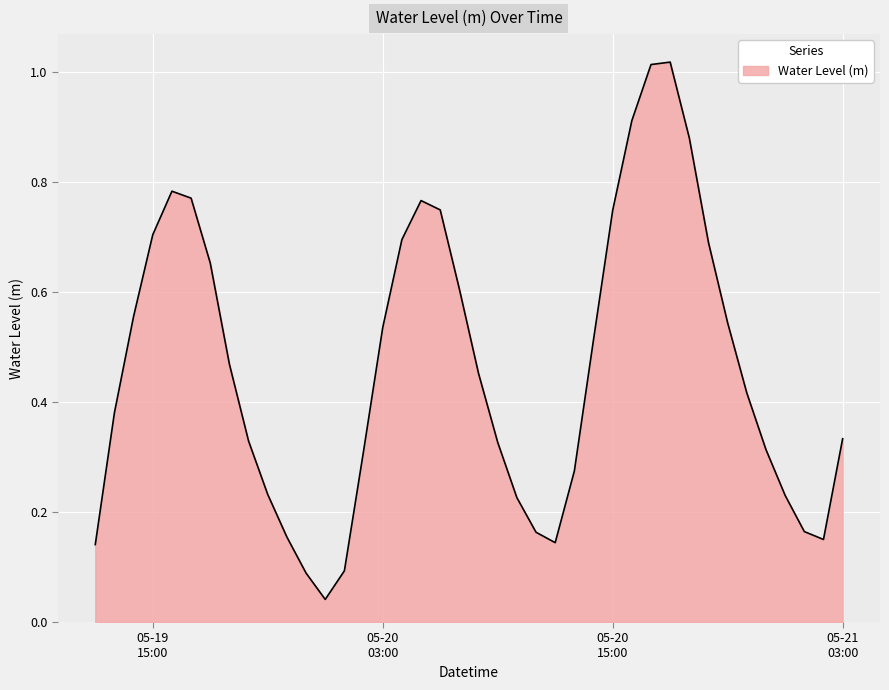

Is this an area chart (filled region under the line)?

Yes